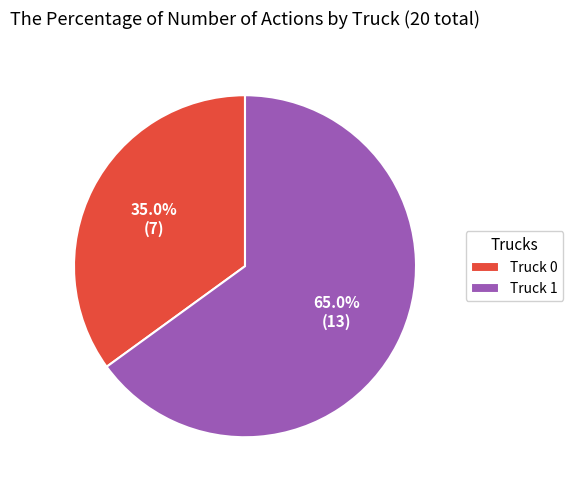

What is the ratio of the value at Truck 1 to the value at Truck 0?

1.9